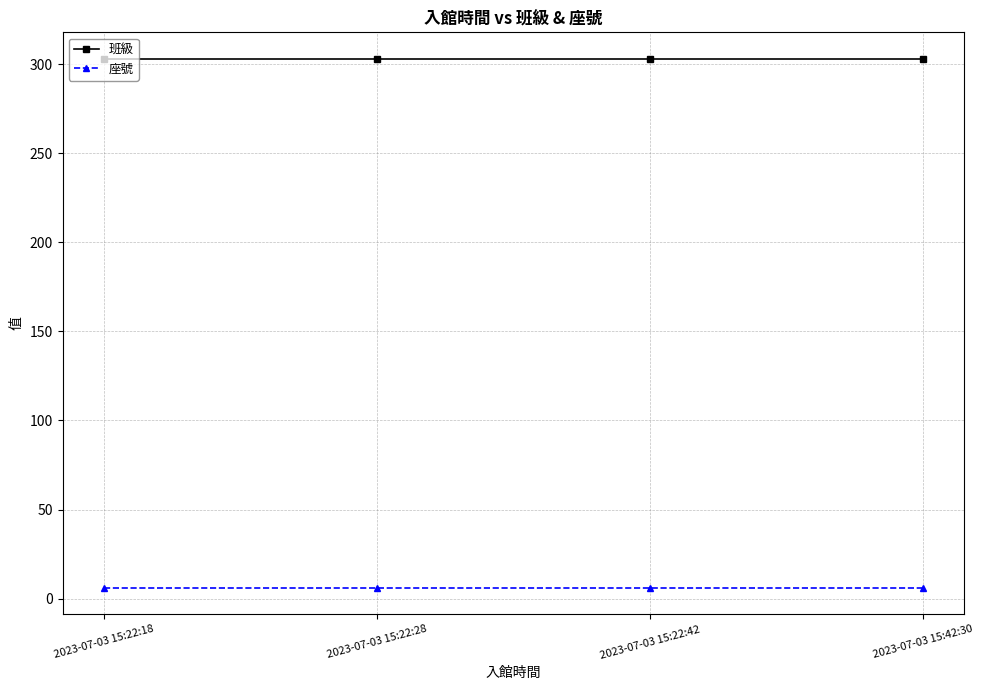

What is the average value of the 座號 series?

6